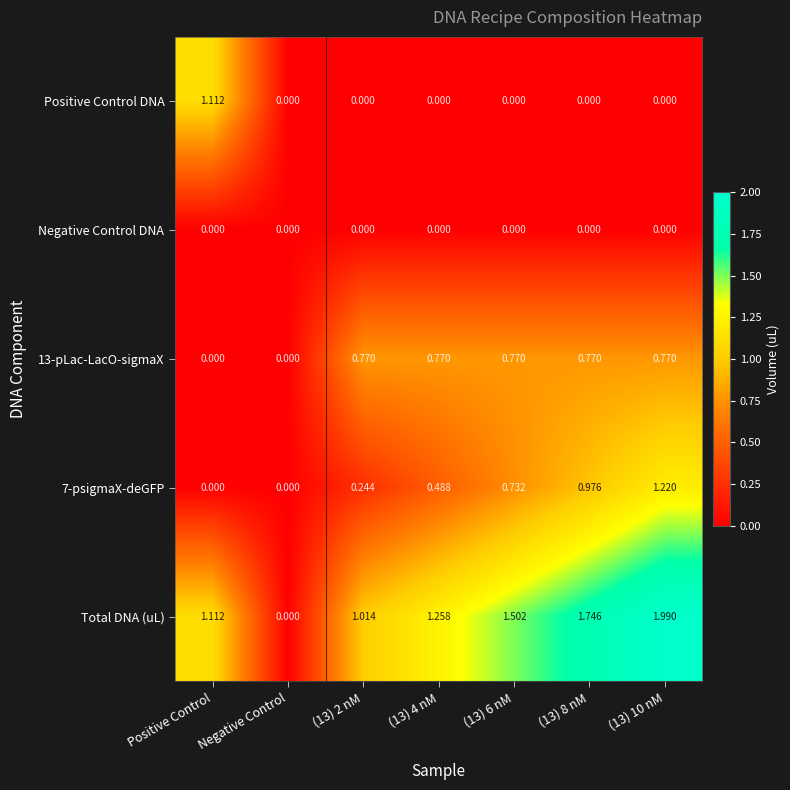

Which series has the largest total across all categories?

Total DNA (uL)